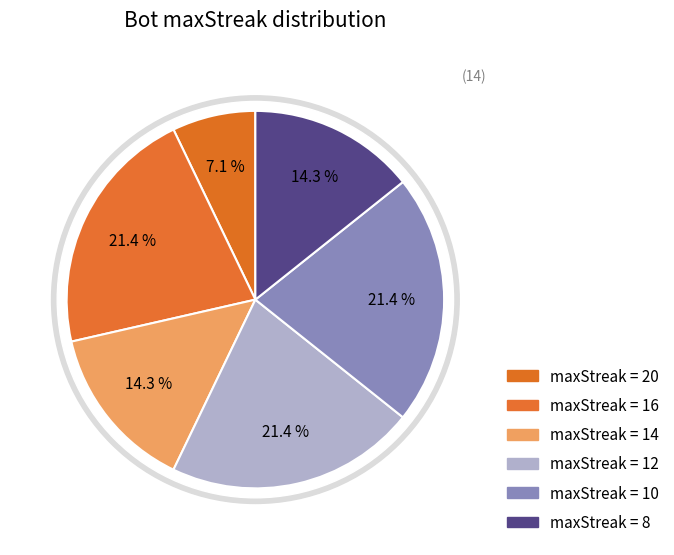

Is 14 the majority of the pie?

No